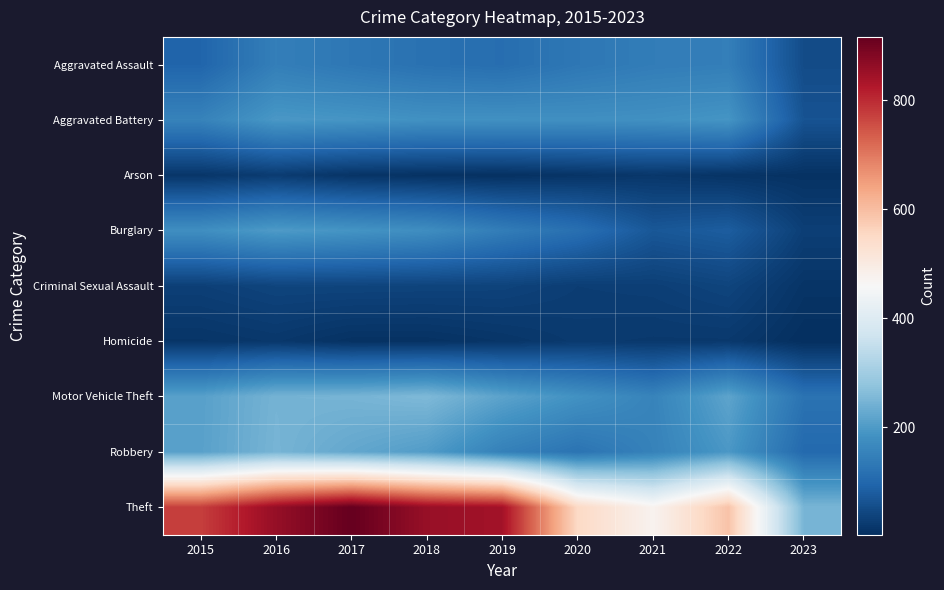

What is the difference between the highest and lowest values at 2023?

246